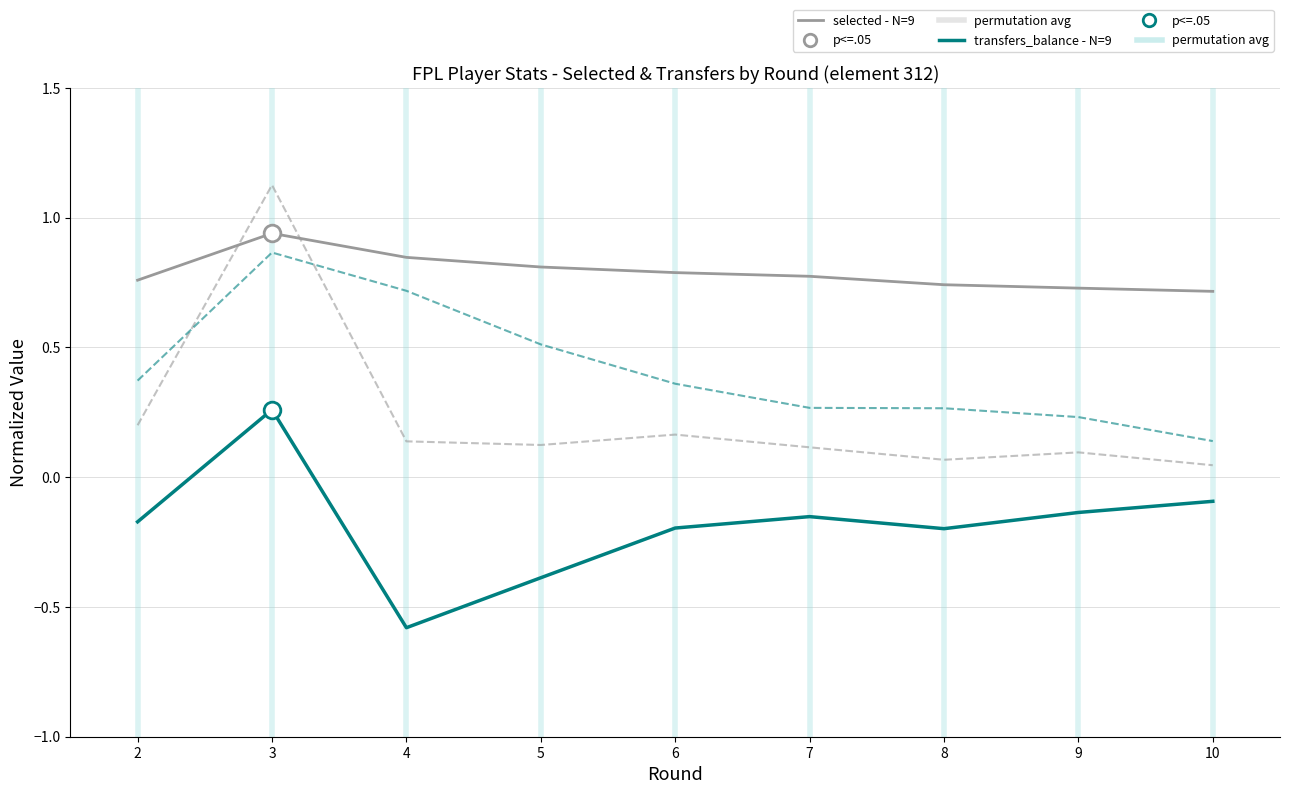

What is the smallest value displayed?

-0.6